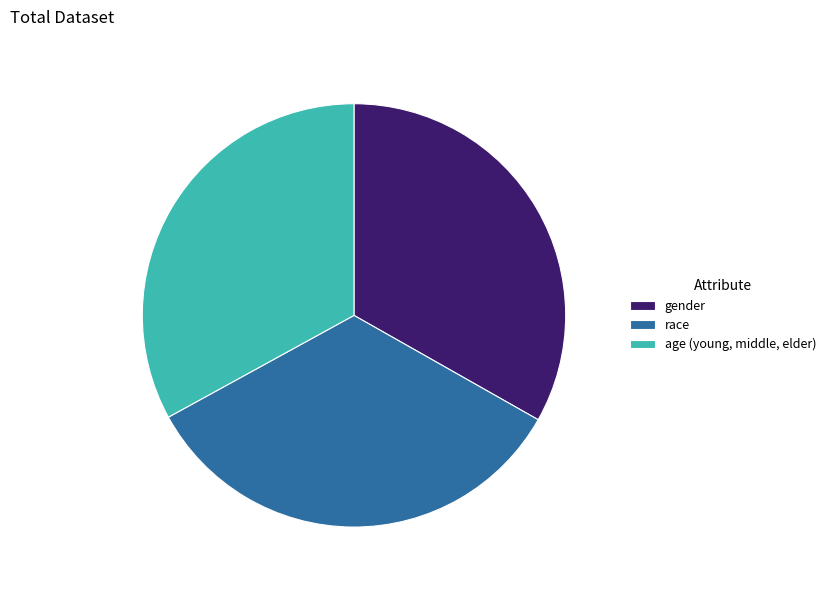

What is the largest slice in the pie chart?

race